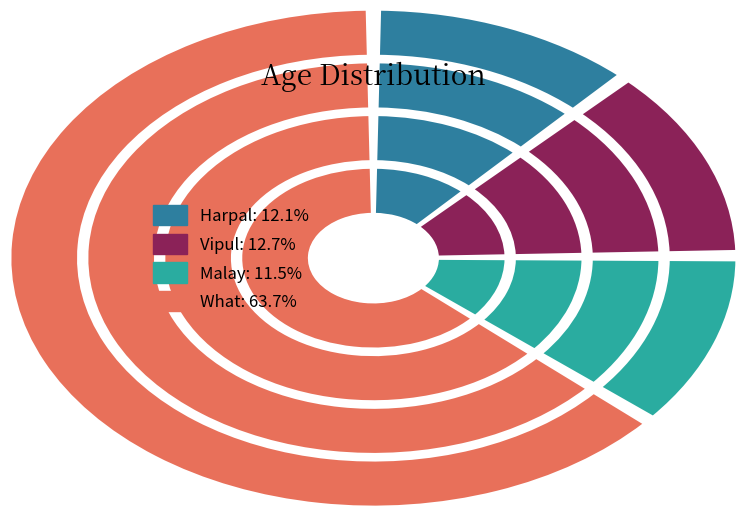

What is the ratio of the value at Malay to the value at What?

0.2